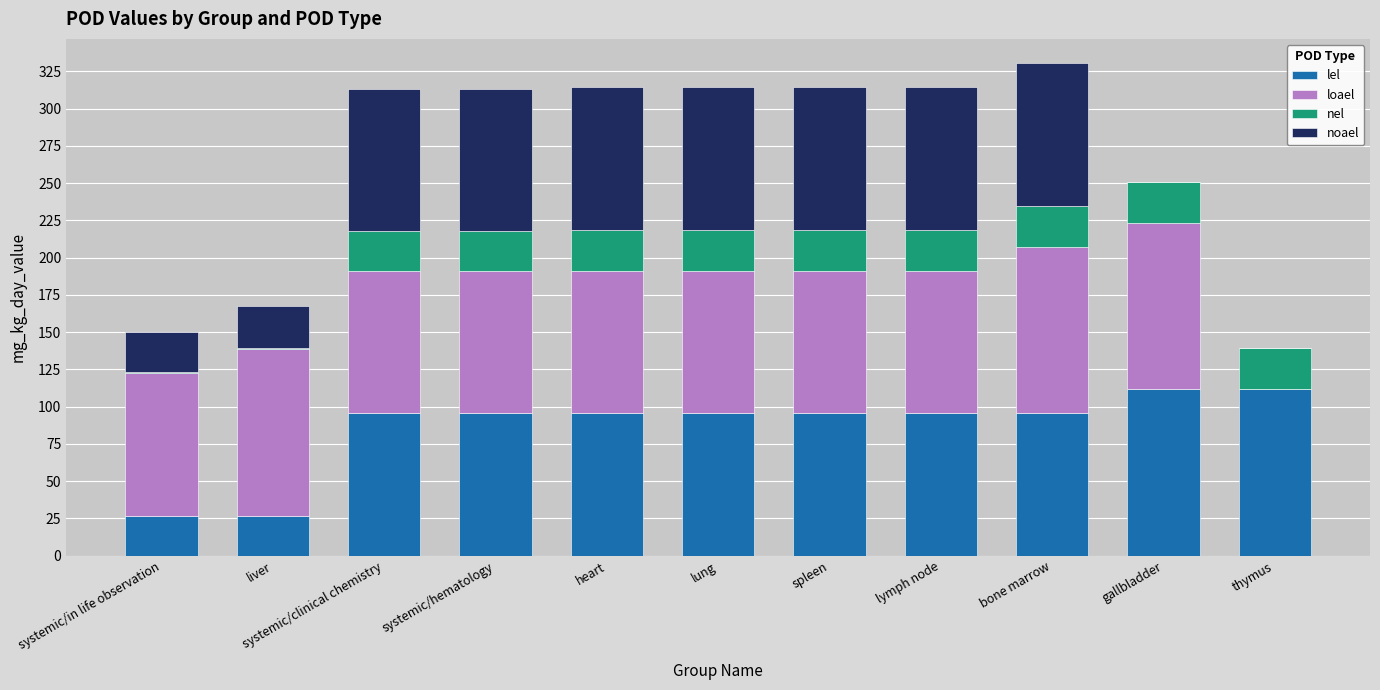

What is the maximum value for lel?

111.6